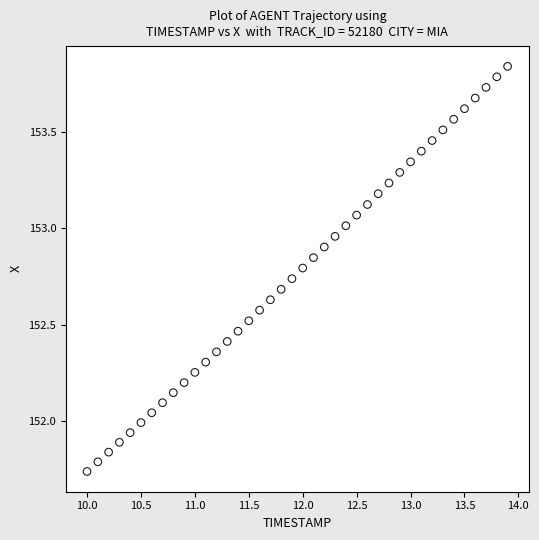

What is the range of X values (max minus min)?

3.9